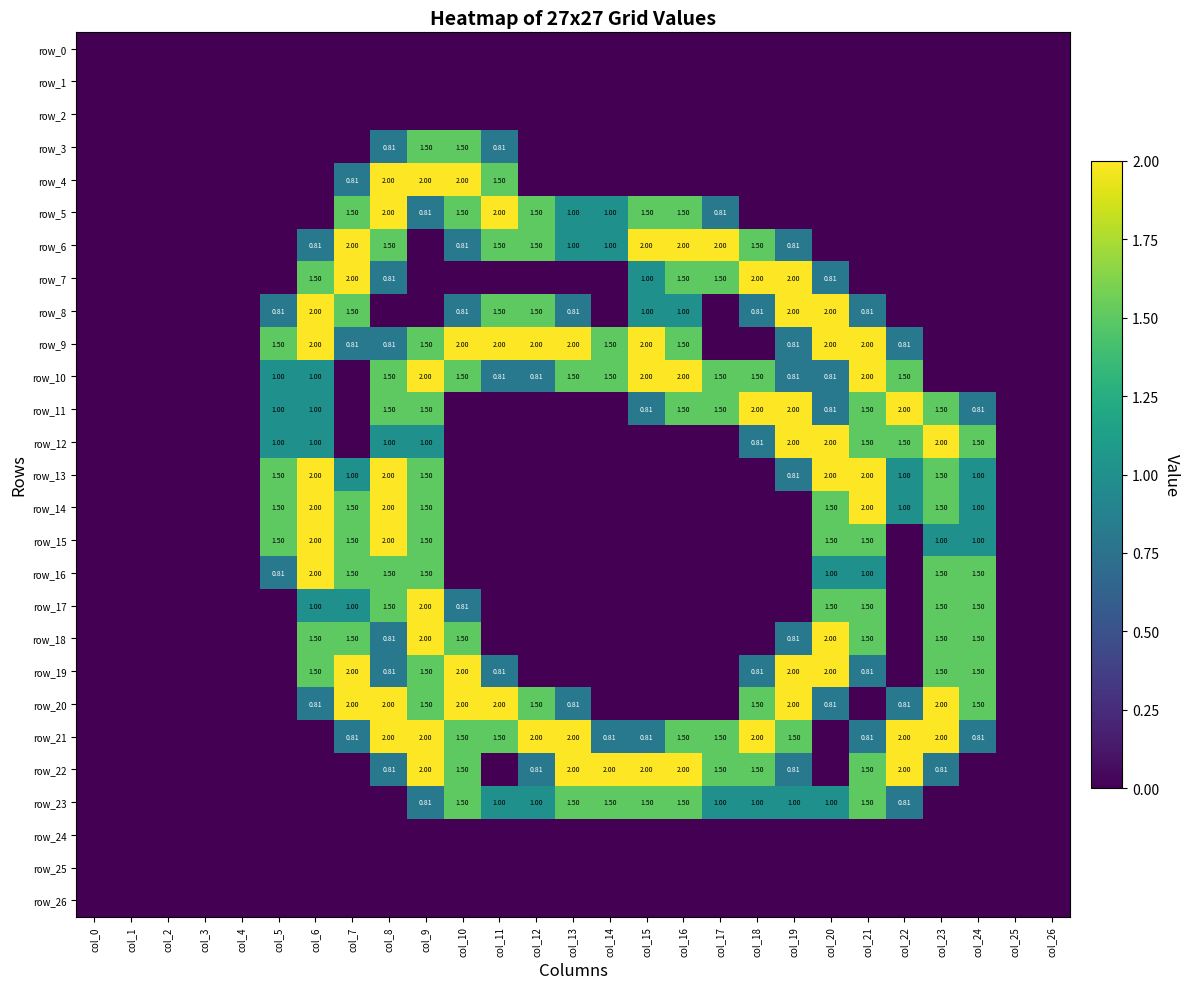

Between col_8 and col_24, which series saw the biggest shift?

row_4